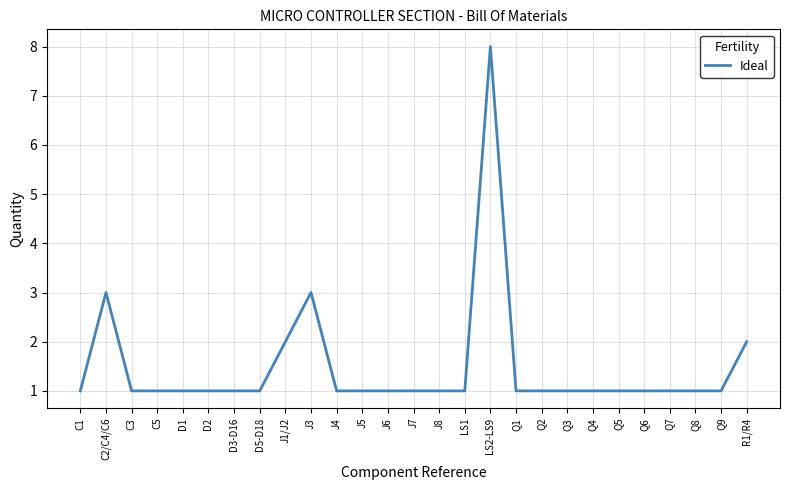

Reading right to left, transcribe all the data shown in this chart.

2	1	1	1	1	1	1	1	1	1	8	1	1	1	1	1	1	3	2	1	1	1	1	1	1	3	1